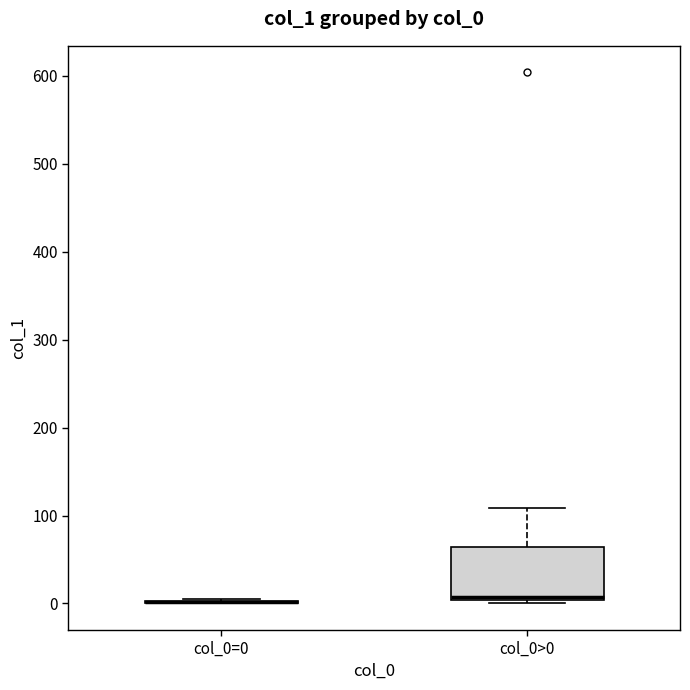

Reading left to right, read every box against the y-axis: the position of its median line, the range the box covers, and the ends of its whiskers. The values are not printed on the chart, so give them approximately, as read against the axis.

col_0=0: box collapsed to a line at 0, whiskers 0 to 10
col_0>0: median 10, box 0 to 60, whiskers 0 (just below the box's lower edge) to 110